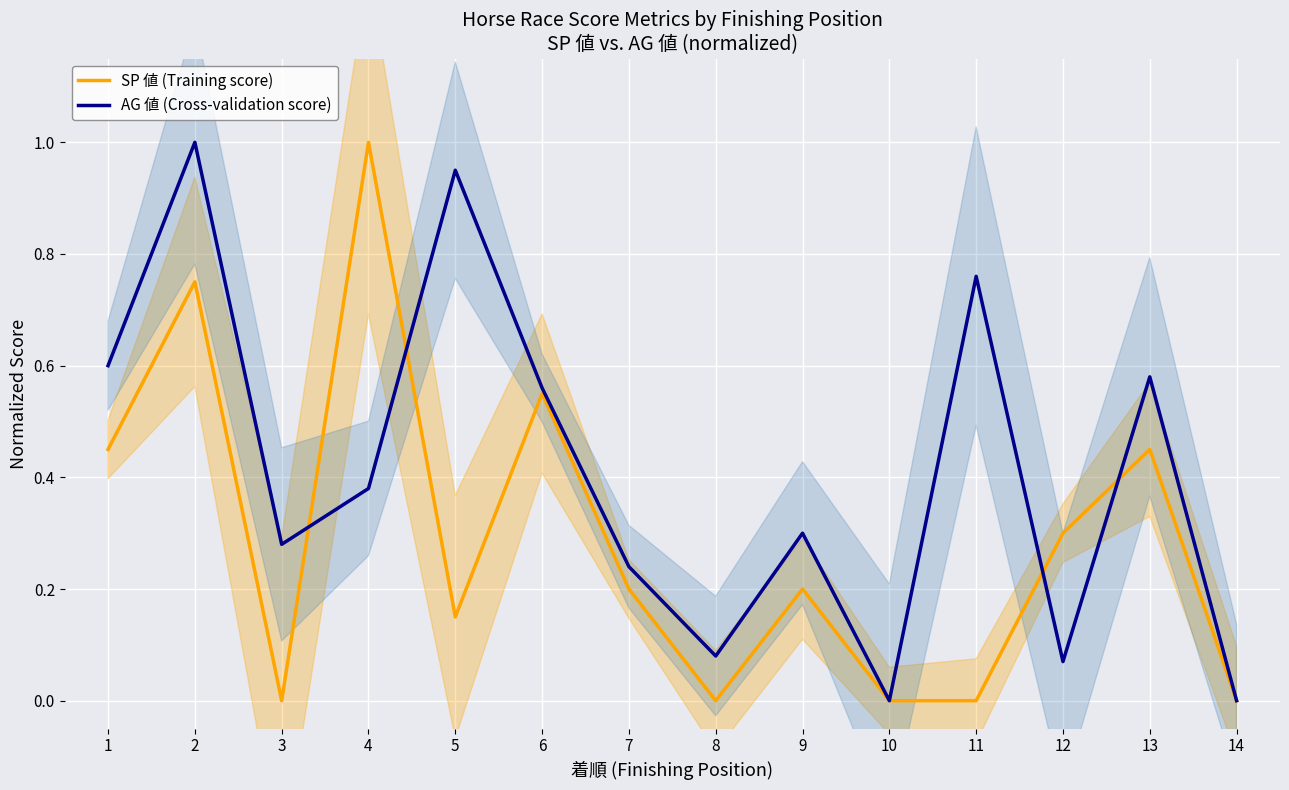

What is the sum of the SP 値 (Training score) values at 3 and 2?

0.8